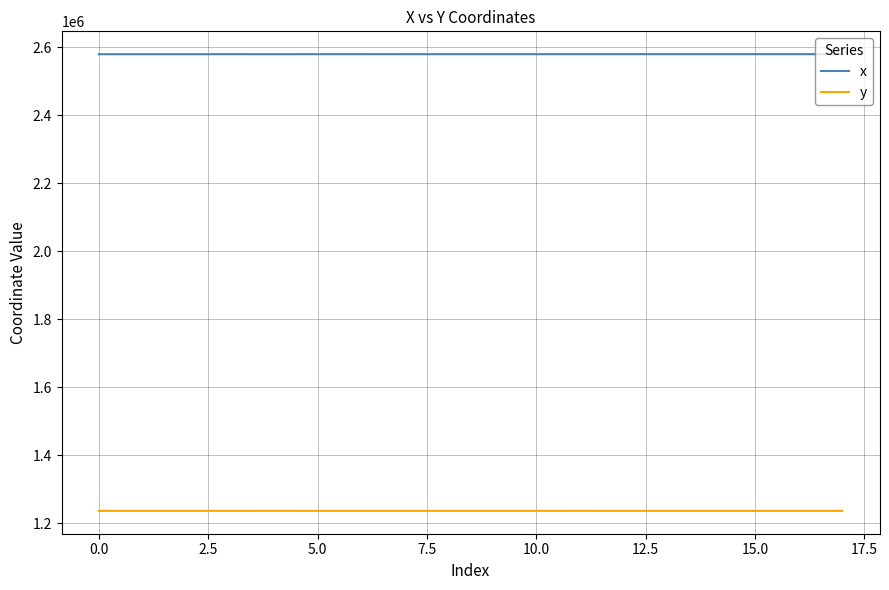

True or false: x and y cross at least once.

False